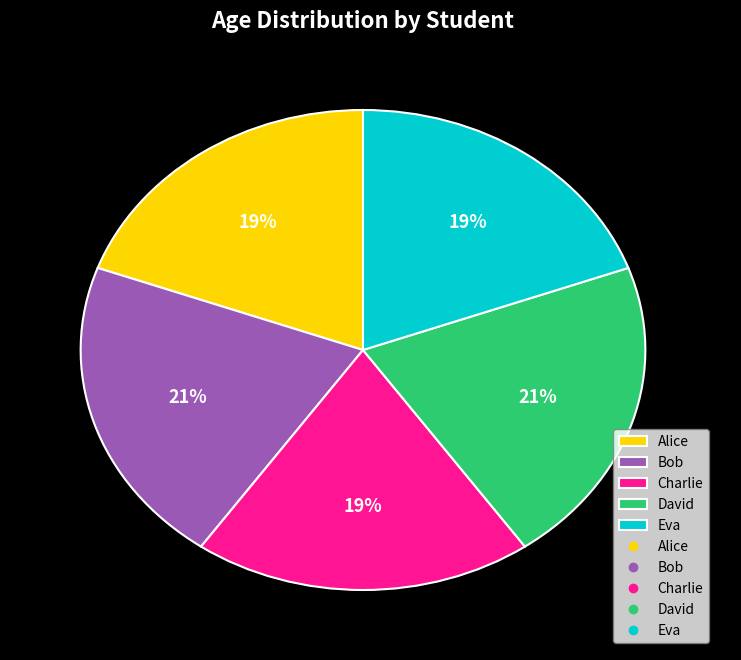

To the nearest percent, what is the combined percentage of David and Alice?

40%